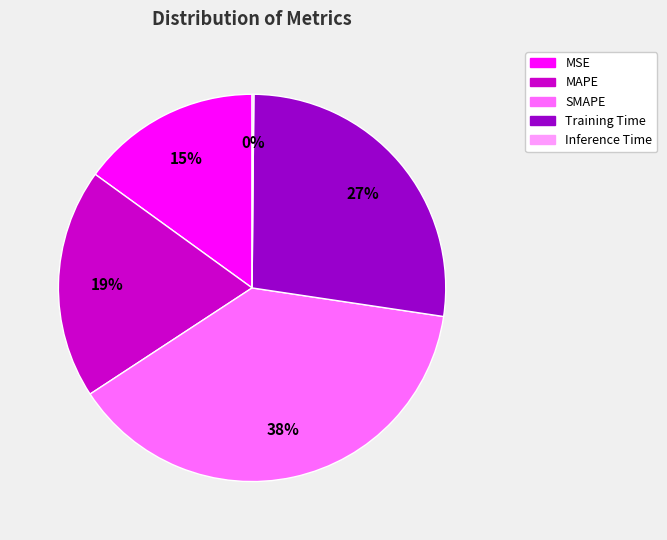

True or false: SMAPE accounts for 38% of the total.

True